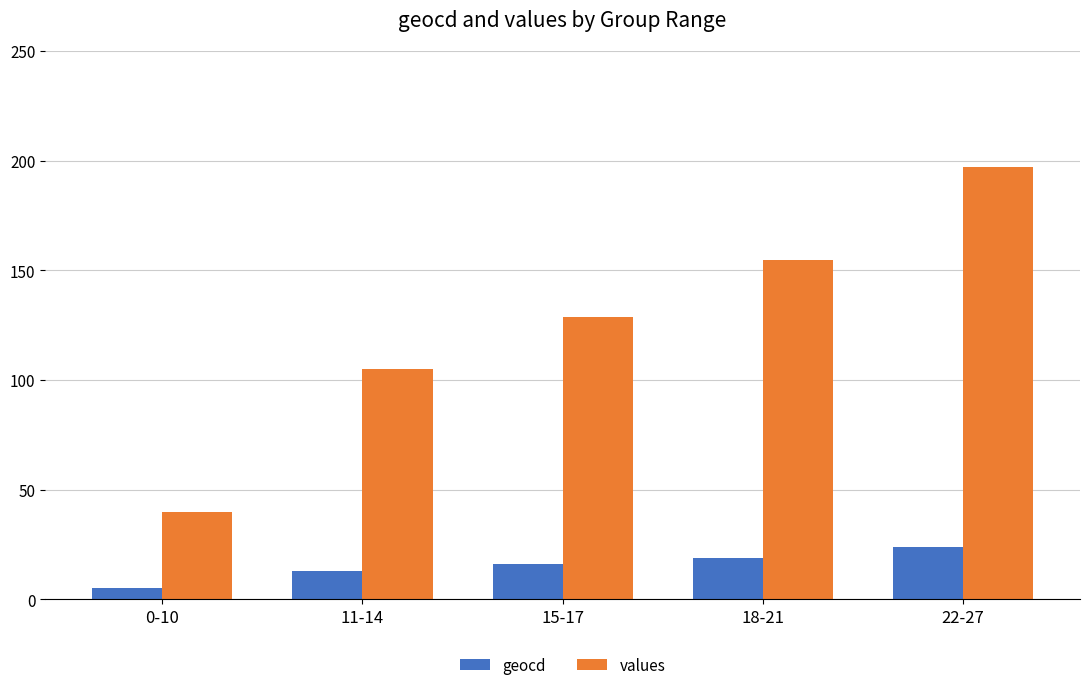

What is the value of the values bar at the 3rd from the left?

129